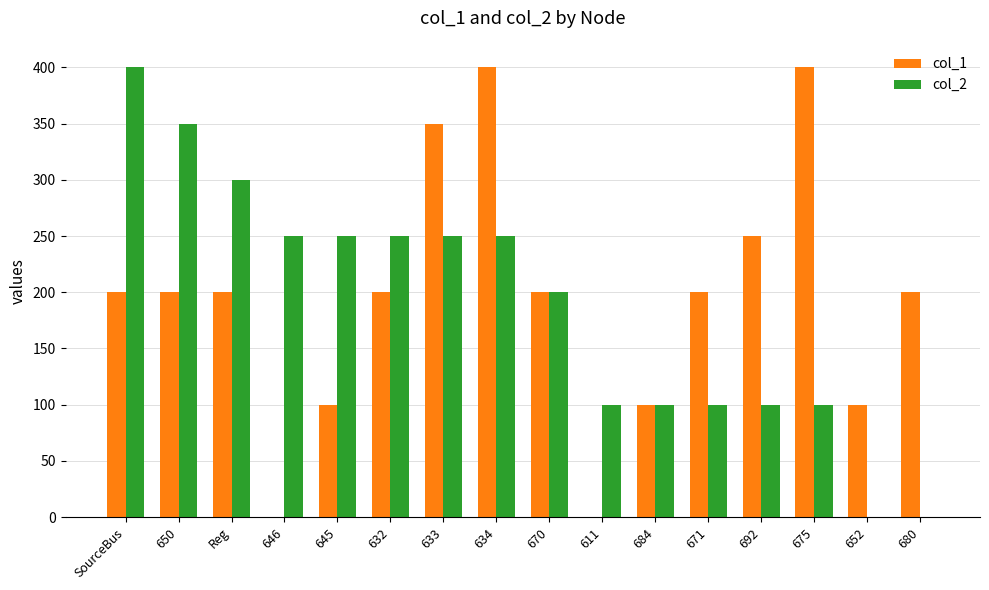

Which series changed the most between Reg and 680?

col_2